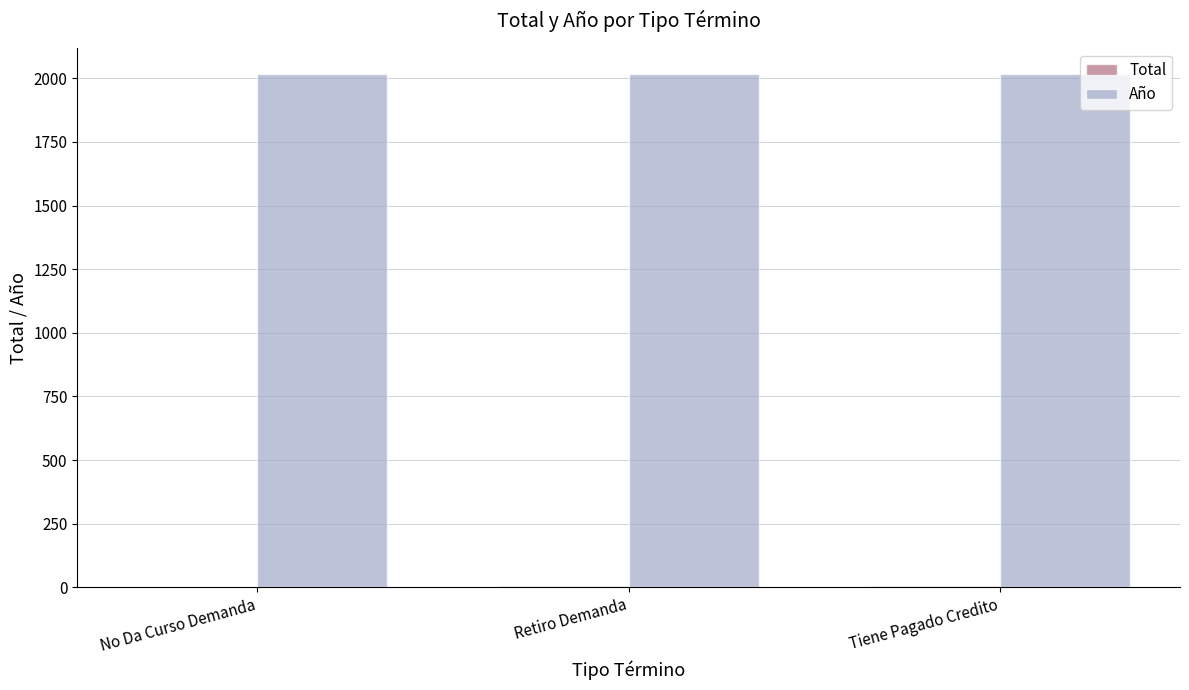

How many groups of bars are there?

3